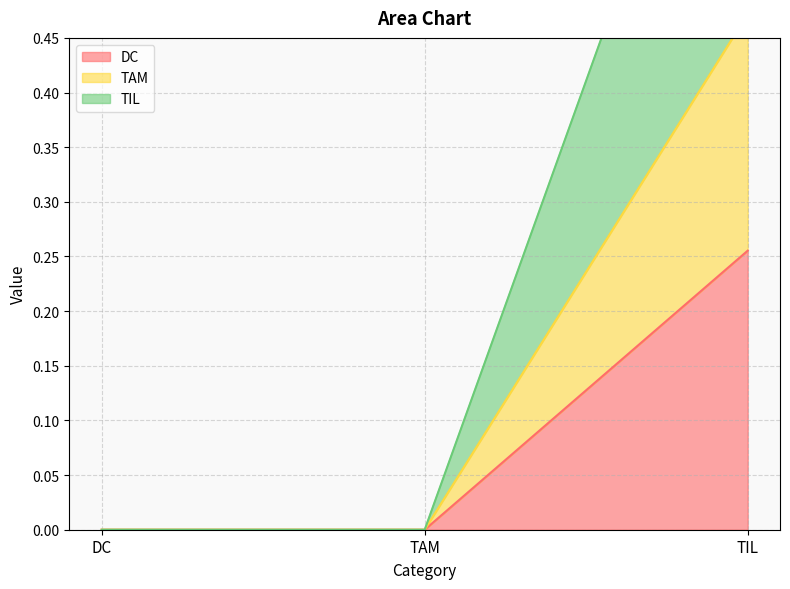

What is the spread (max minus min) of values at TIL?

0.6